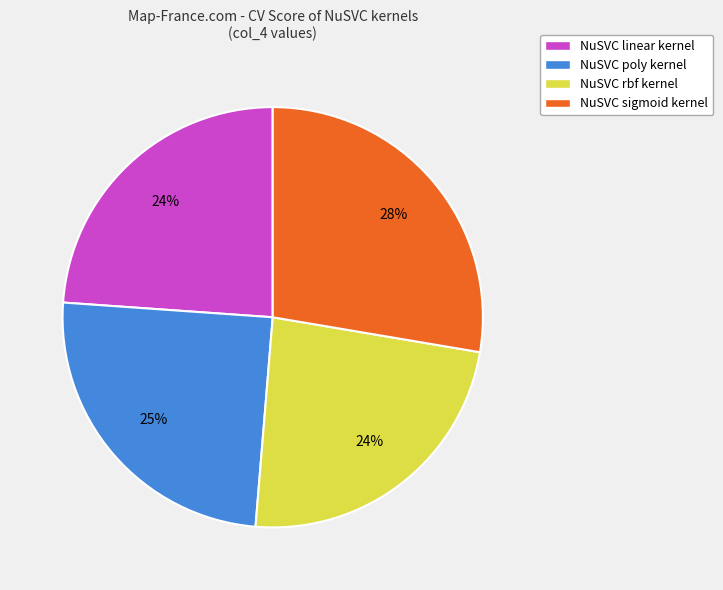

Which slice is the largest?

NuSVC sigmoid kernel